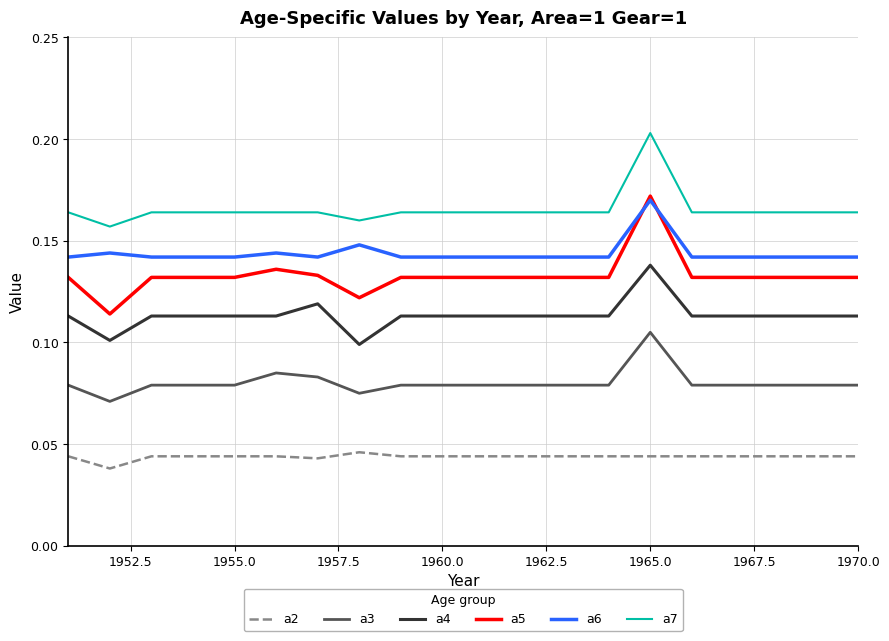

Which series has the largest total across all categories?

a7